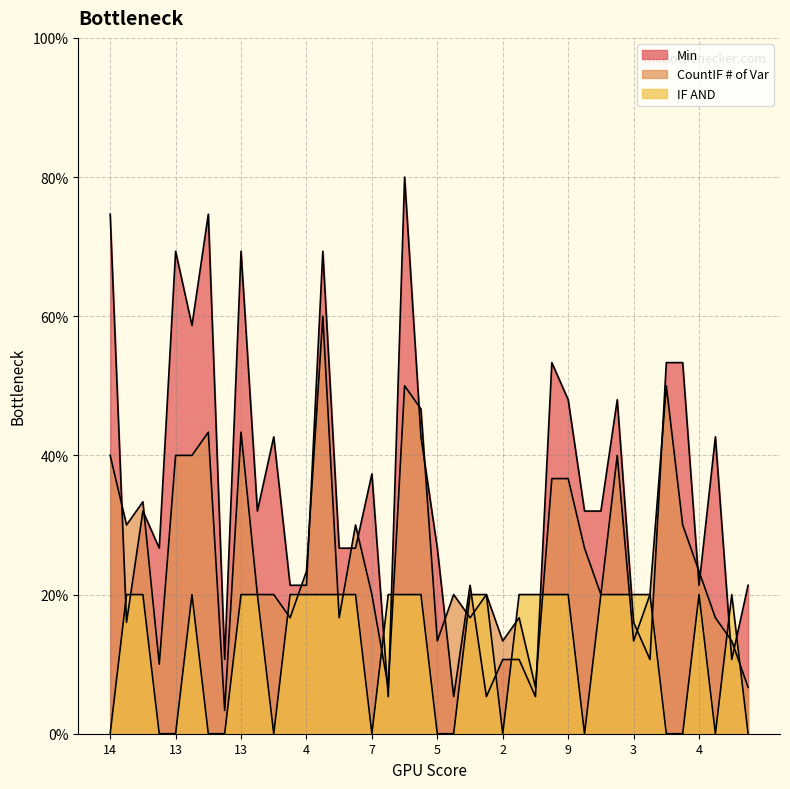

Which series has the widest spread of values?

Min